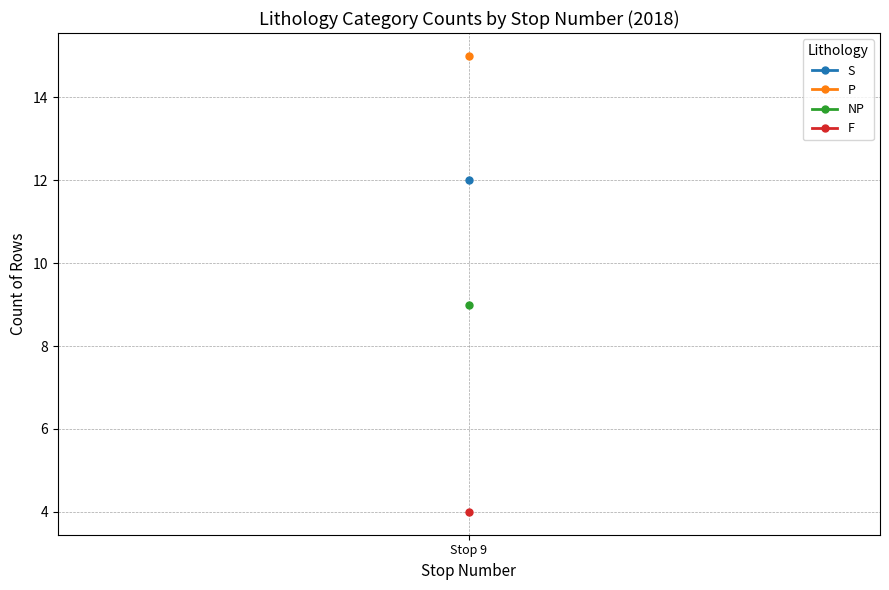

Is it true that F equals 2 at Stop 11 (2018)?

False